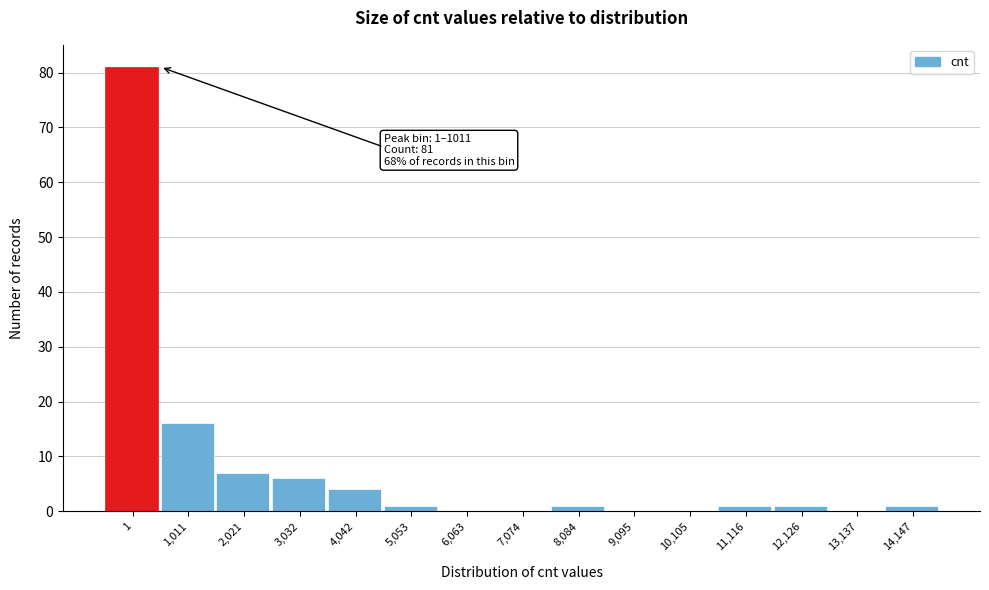

Reading left to right, extract all data points from this chart.

1=81	1,011=16	2,021=7	3,032=6	4,042=4	5,053=1	6,063=0	7,074=0	8,084=1	9,095=0	10,105=0	11,116=1	12,126=1	13,137=0	14,147=1